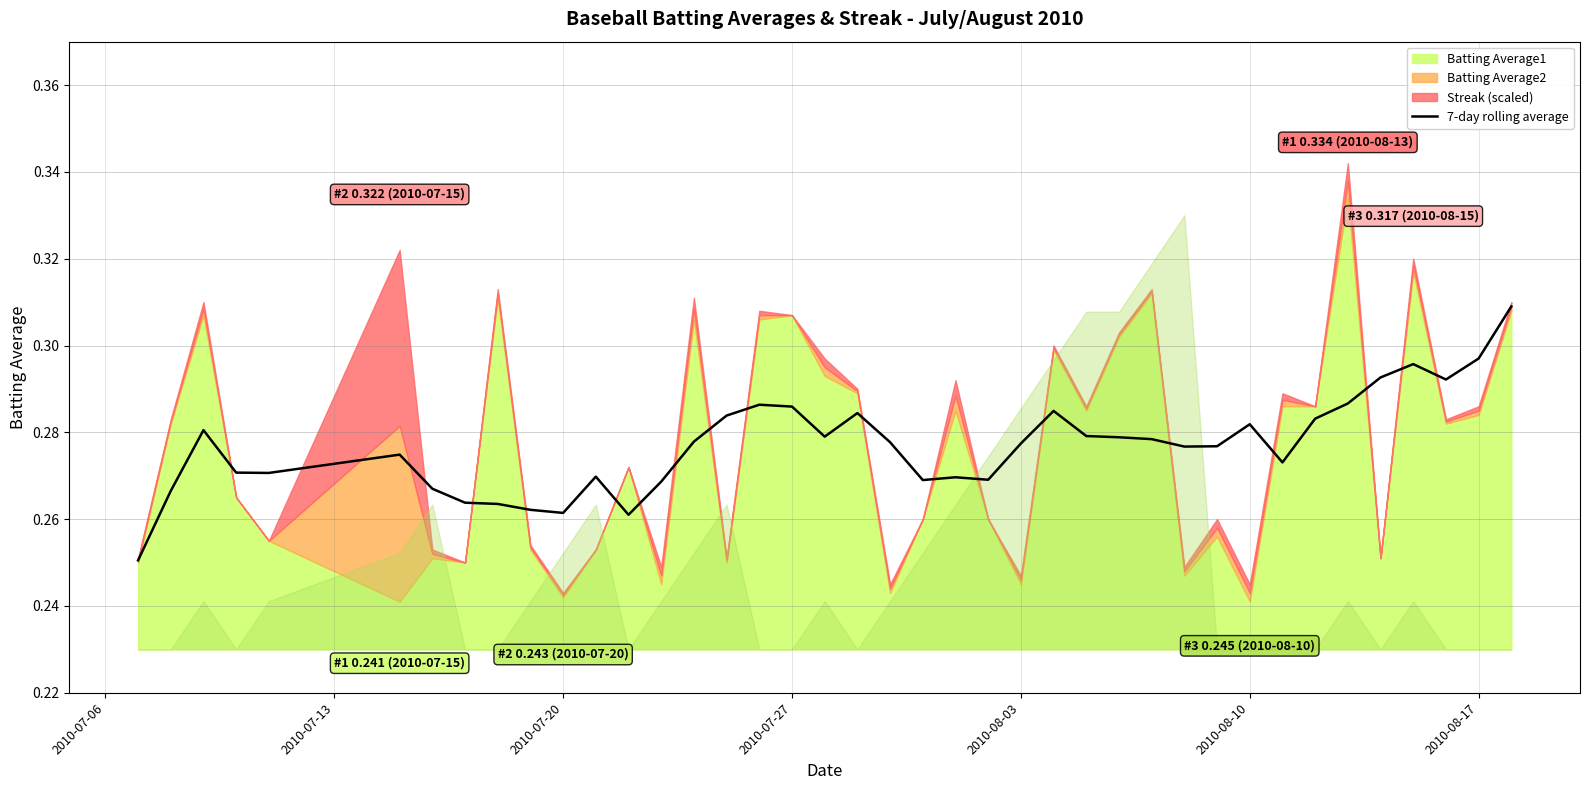

How many lines are shown in the chart?

1